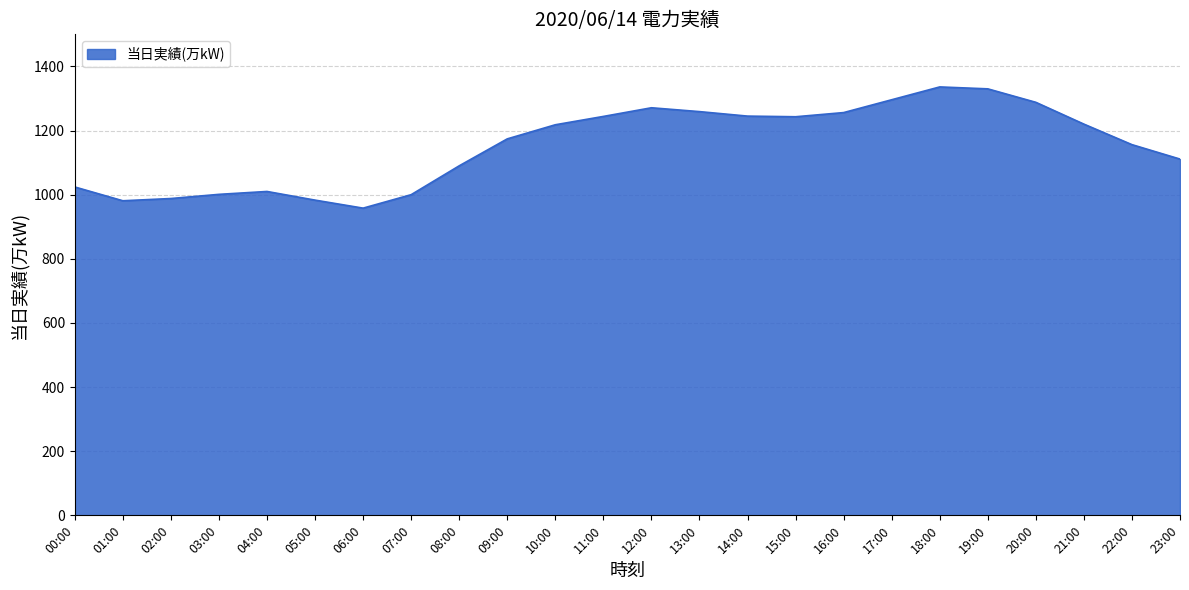

How many lines are shown in the chart?

1